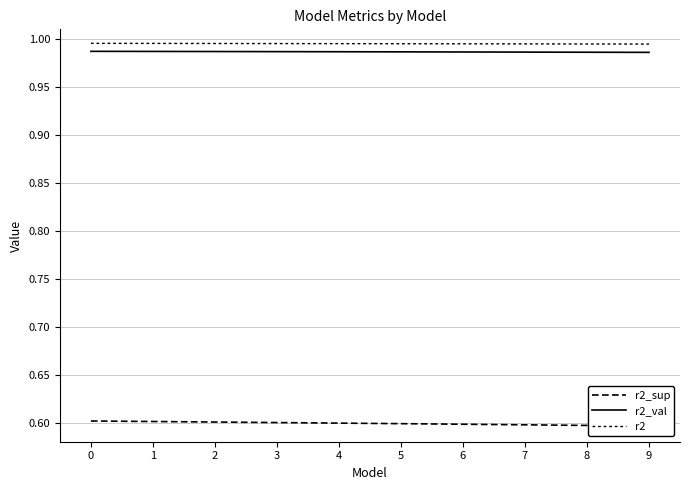

What is the value of the r2_sup point at the 3rd from the left?

0.6